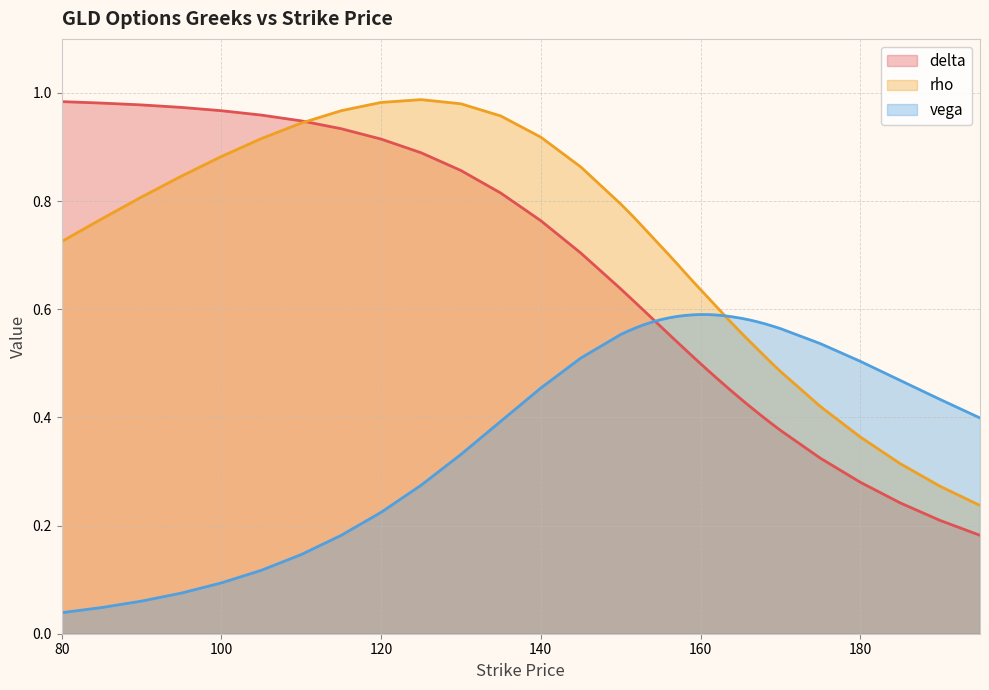

List the series in order of their overall mean, lowest first.

vega, delta, rho